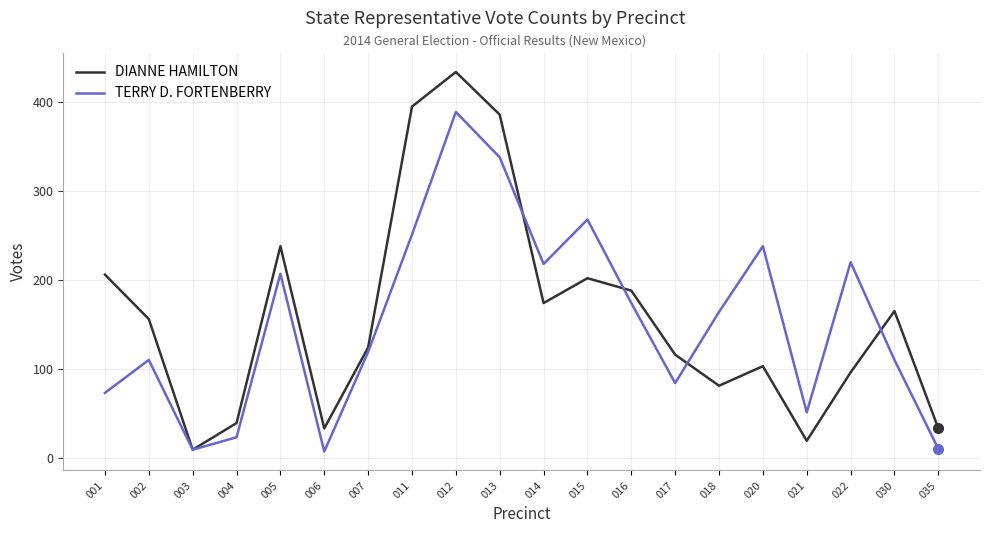

List the series in order of their peak value, lowest first.

TERRY D. FORTENBERRY, DIANNE HAMILTON